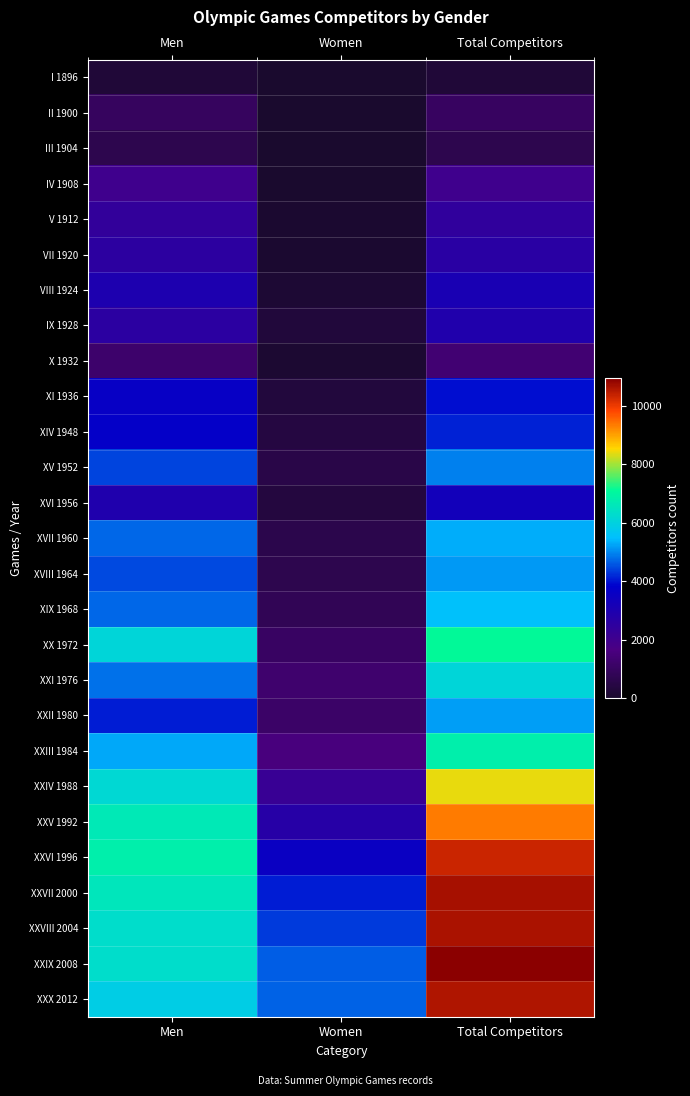

What is the total value across all series at Total Competitors?

144652